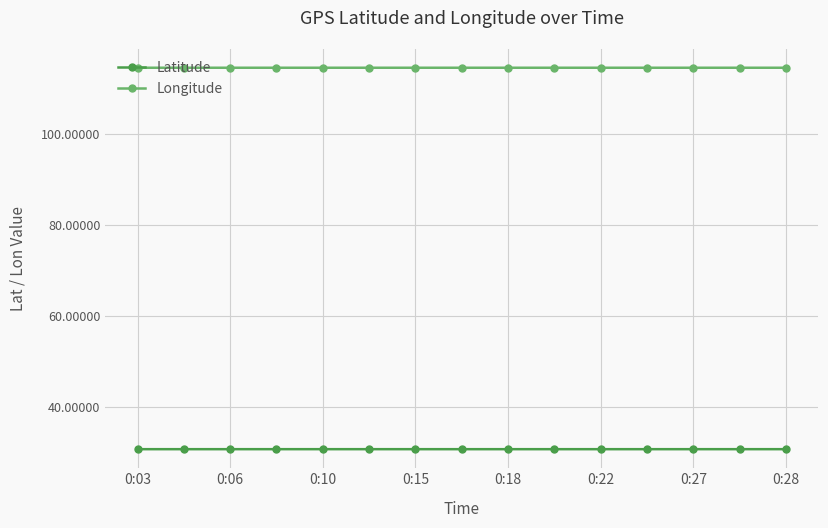

What is the value of the Longitude point at the 2nd from the left?

114.6